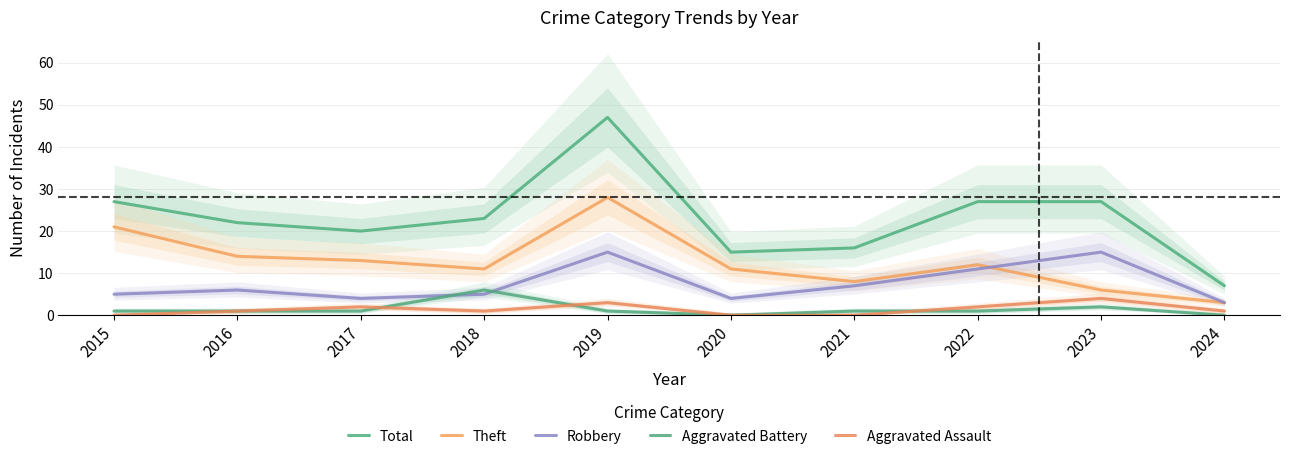

What is the difference between the maximum and minimum values in the Total series?

40